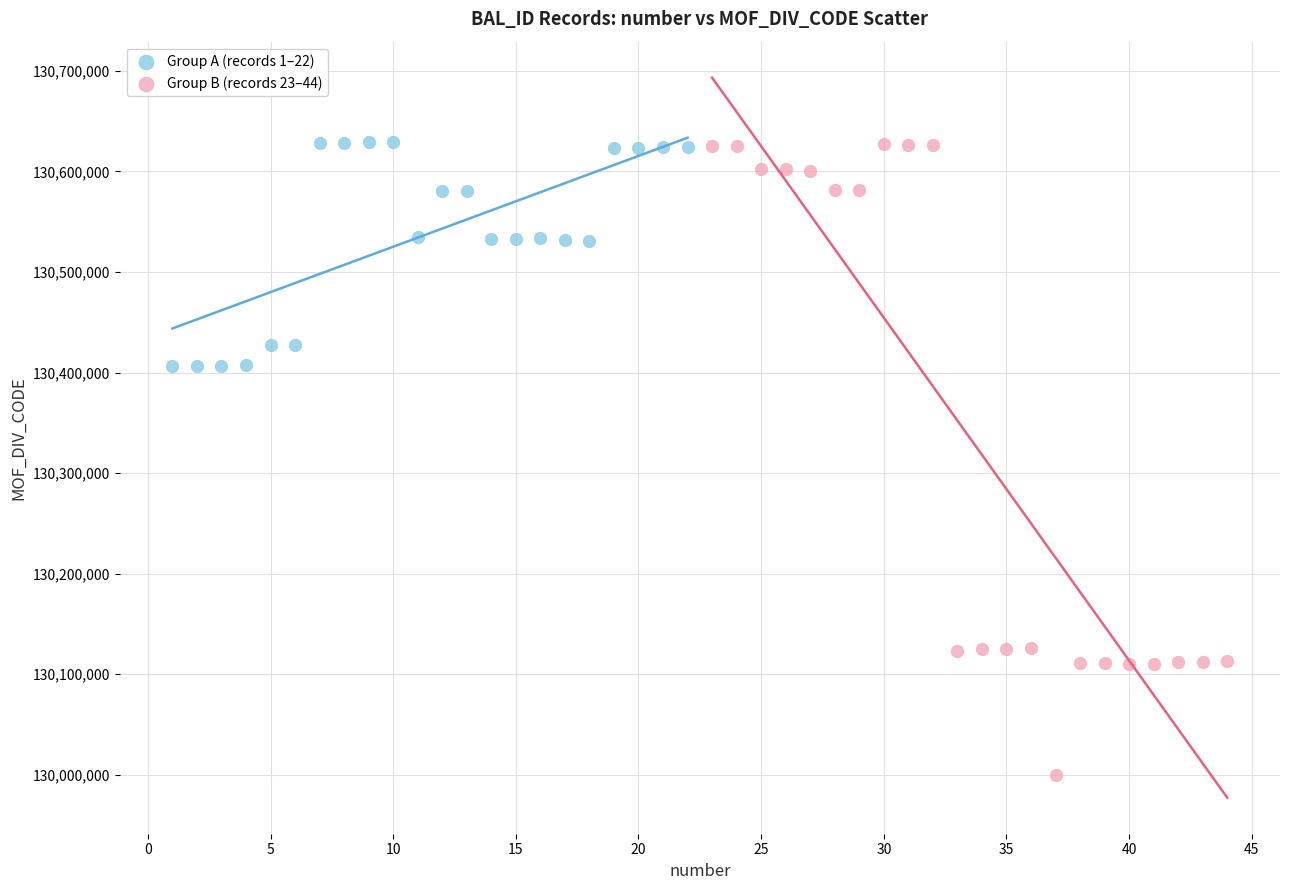

Which series contains the lowest Y value?

Group B (records 23–44)